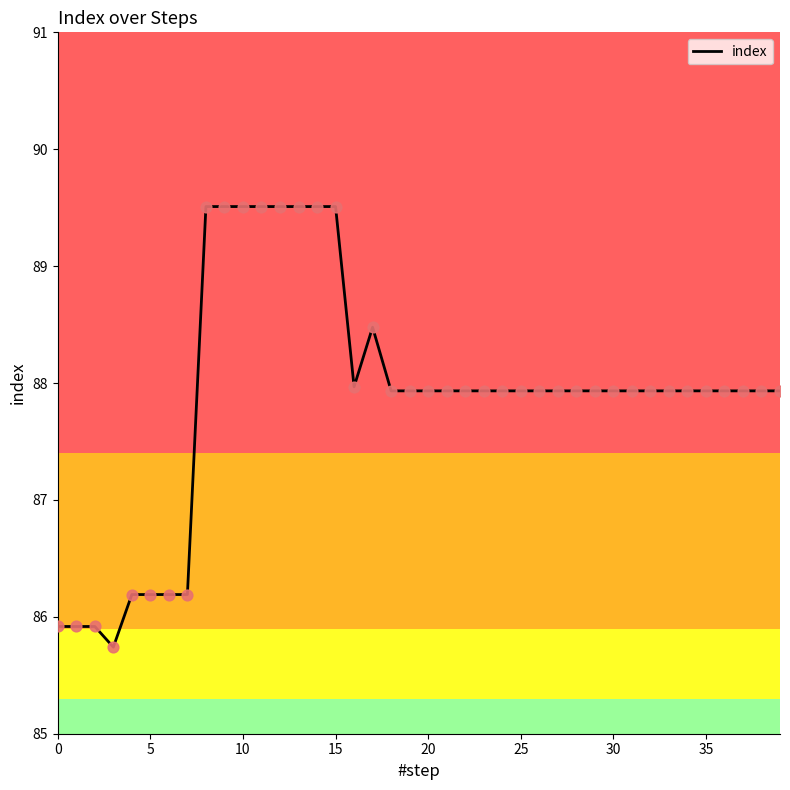

What is the maximum value shown in the chart?

89.5